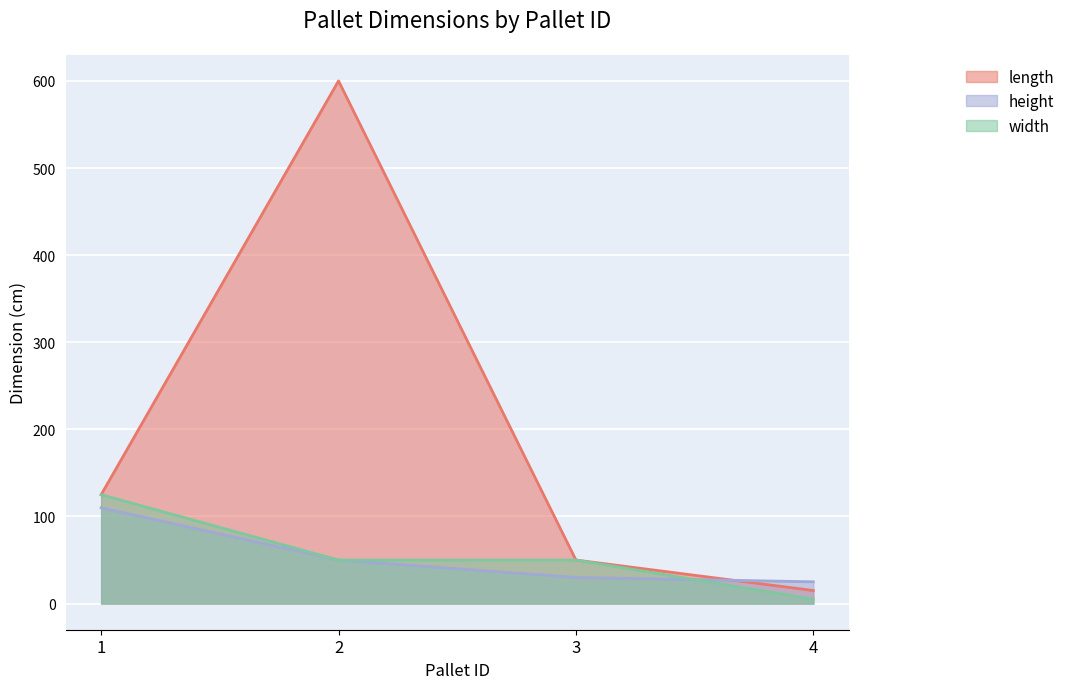

True or false: width has a value of 5 at 4.

True